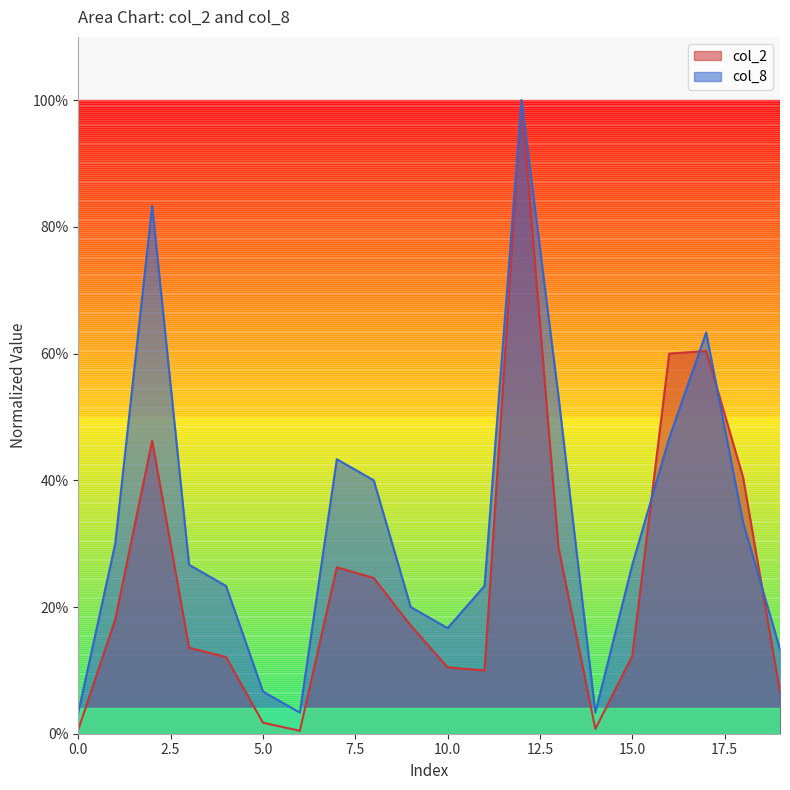

The col_8 series shows 0.2 at 7. True or false?

False